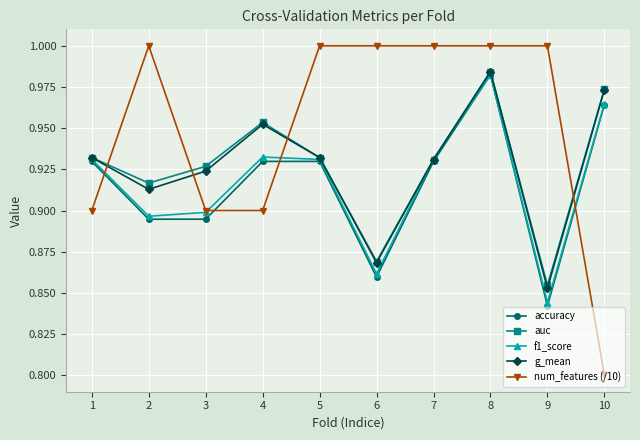

Which series has the widest spread of values?

num_features (/10)